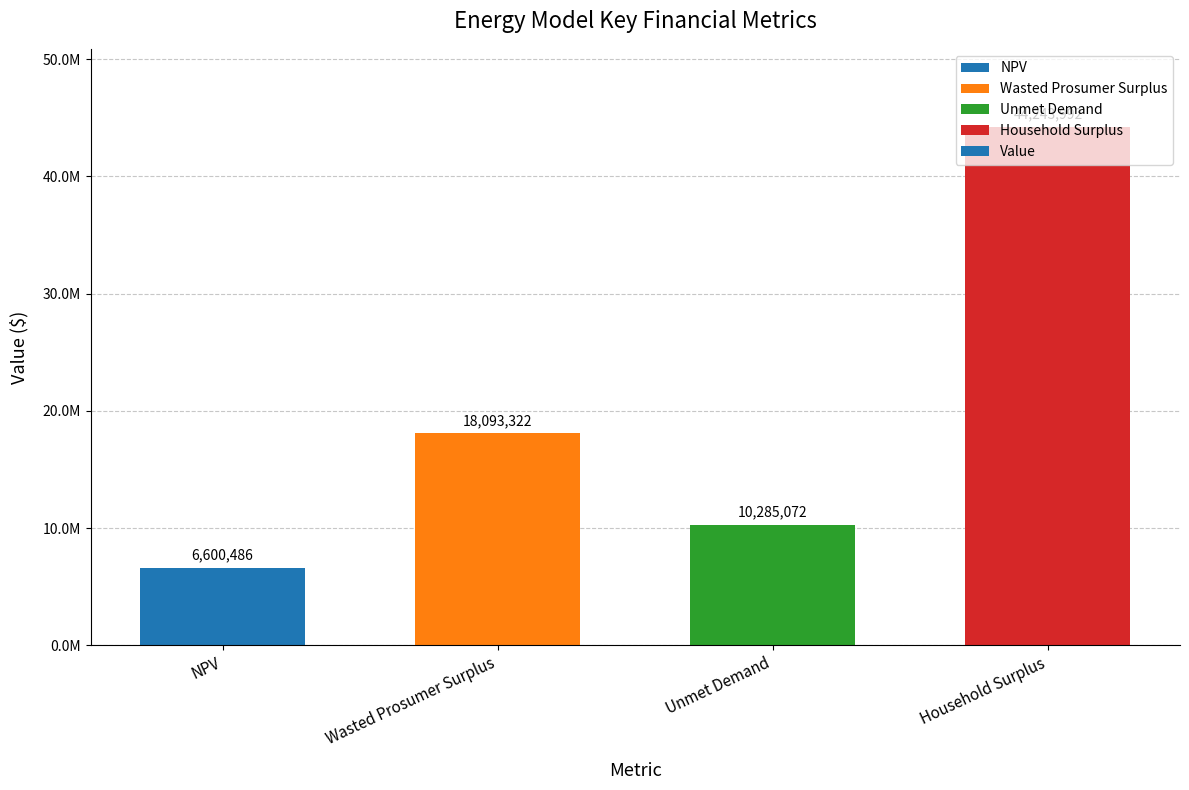

Does the chart contain any negative values?

No